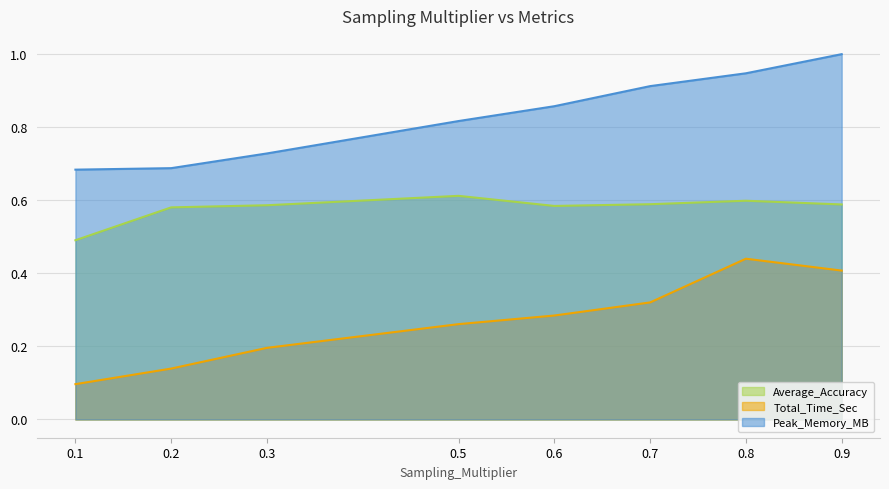

Which category has the lowest value in the Average_Accuracy series?

0.1